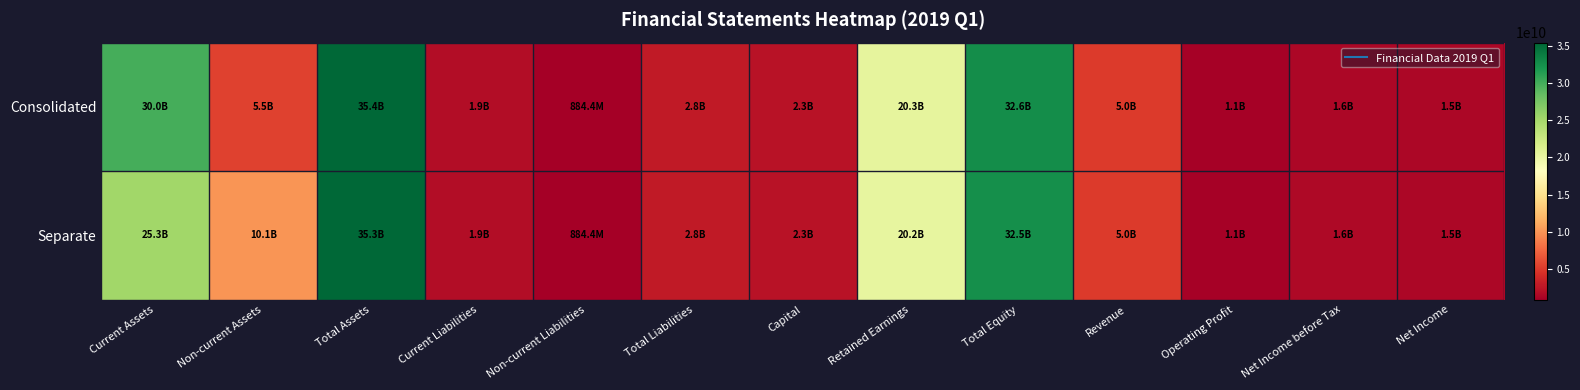

List the series in order of their overall mean, highest first.

Consolidated, Separate